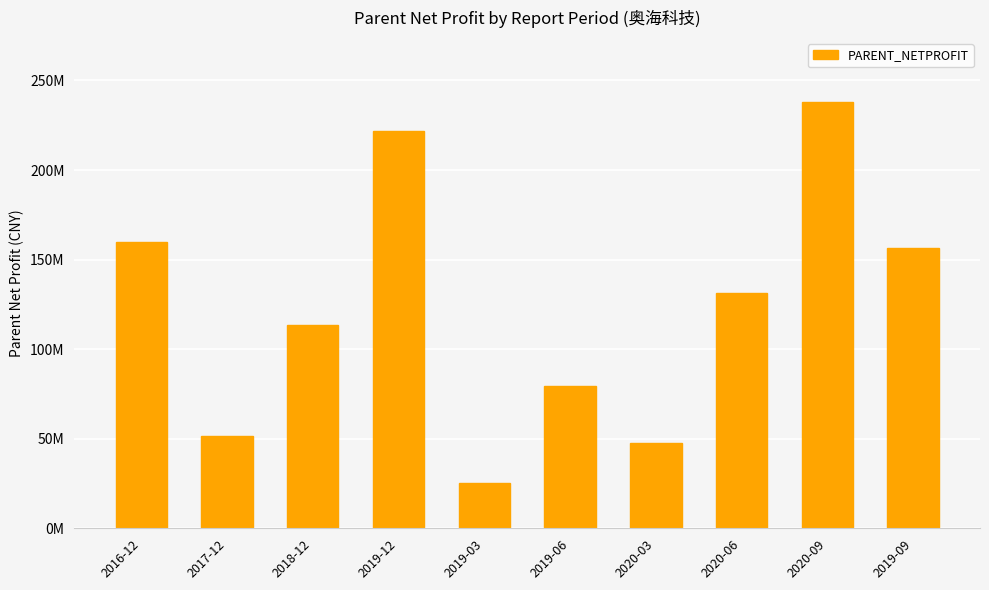

Which category has the lowest value across all series?

2019-03